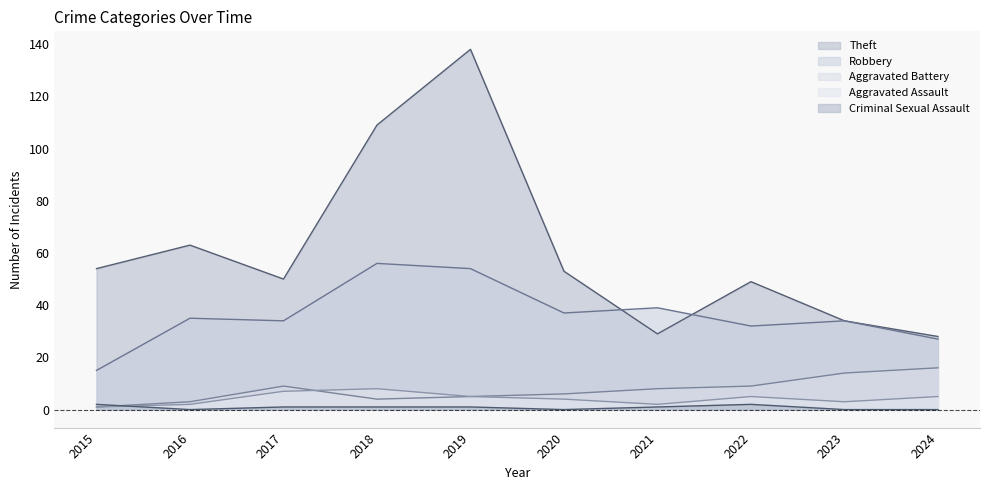

Rank the categories by Criminal Sexual Assault value from lowest to highest.

2016, 2020, 2023, 2024, 2017, 2018, 2019, 2021, 2015, 2022